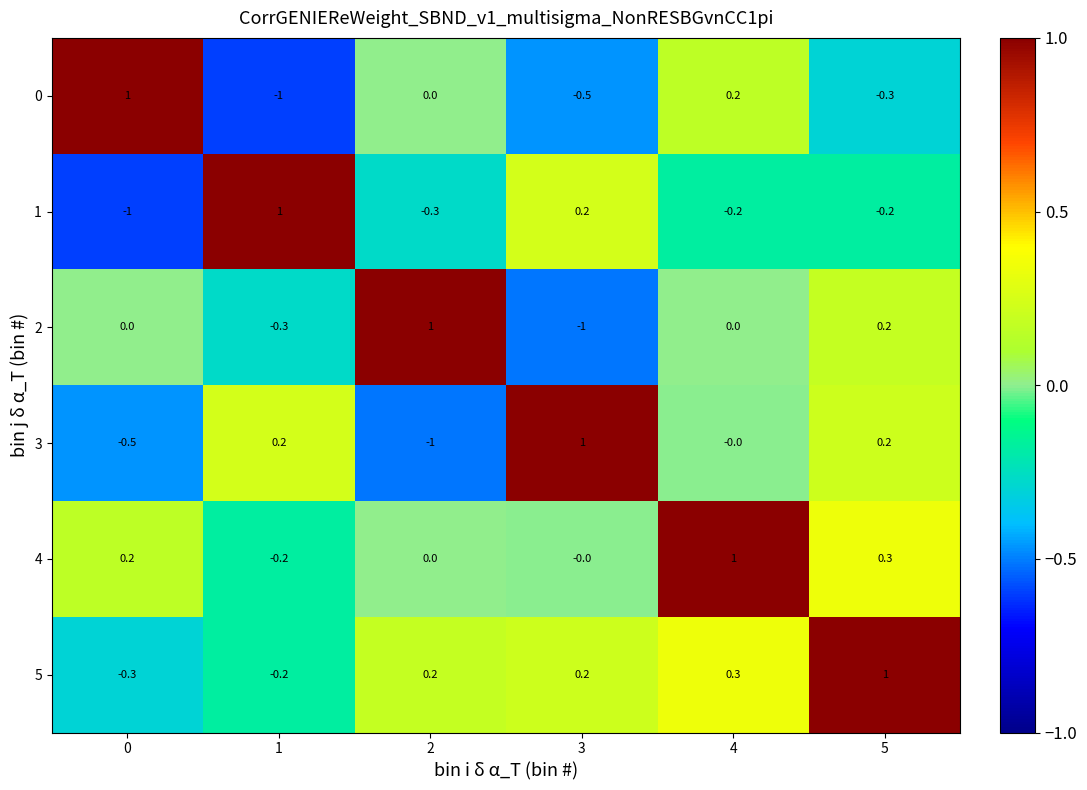

What is the spread (max minus min) of values at 1?

2.0